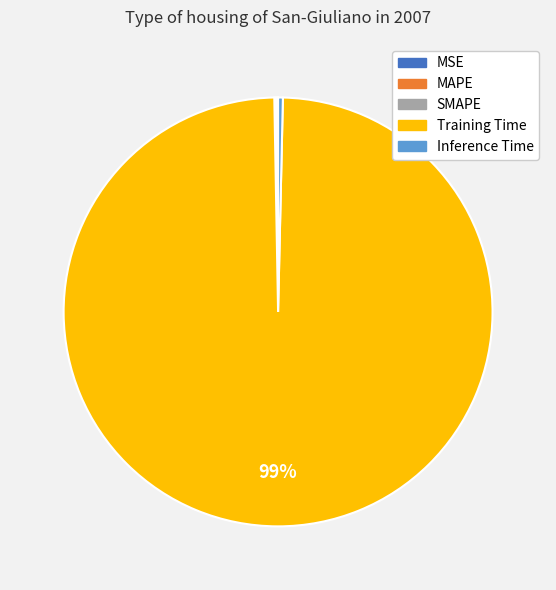

Which category has the biggest portion of the pie?

Training Time